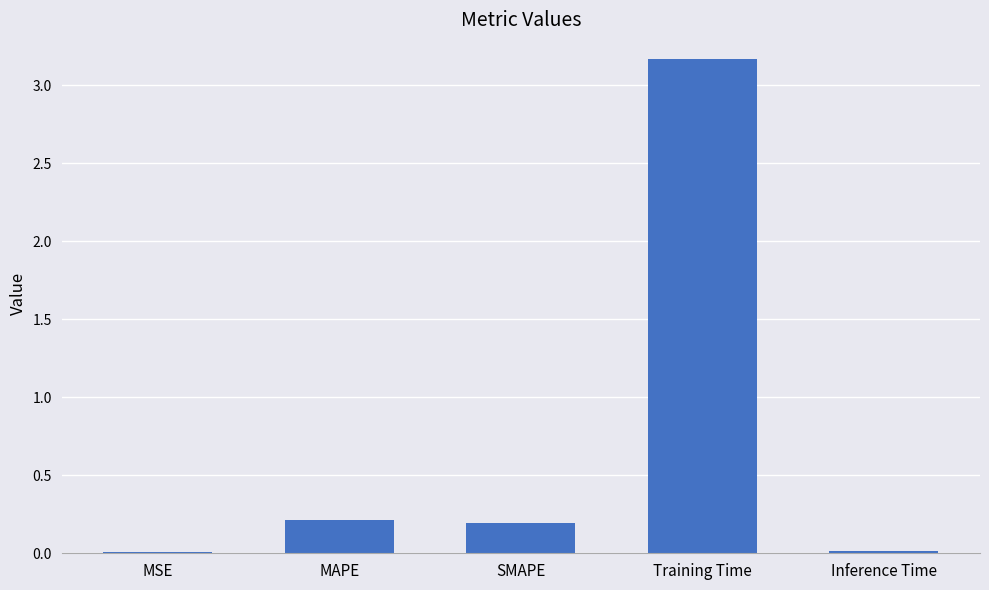

The value at Inference Time is 0.0. True or false?

True